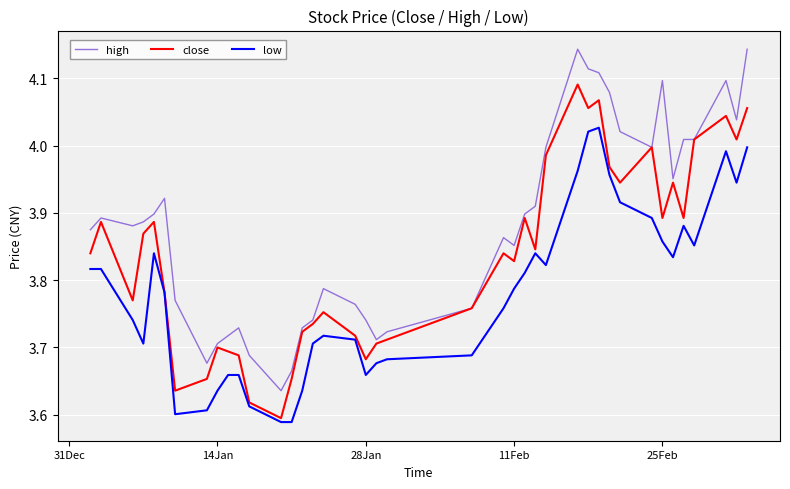

Does the chart display data point markers on the line(s)?

No